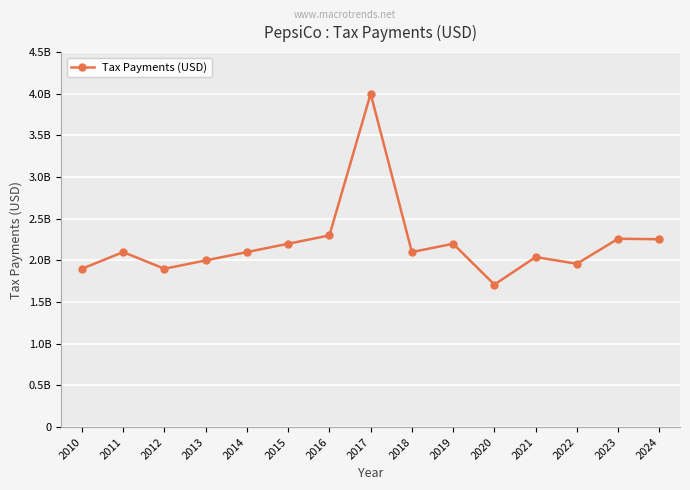

Is this an area chart (filled region under the line)?

No